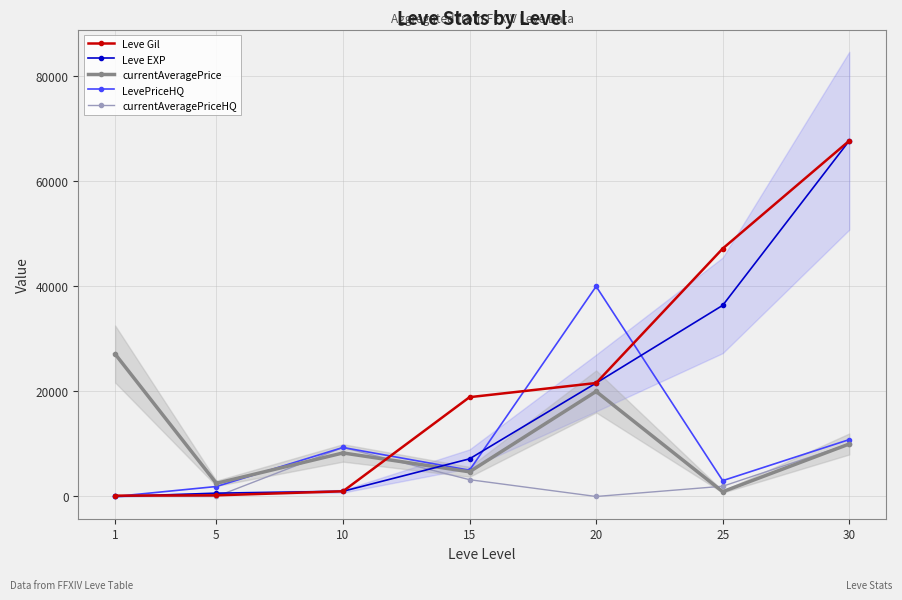

How many intersections are there between LevePriceHQ and Leve EXP?

4